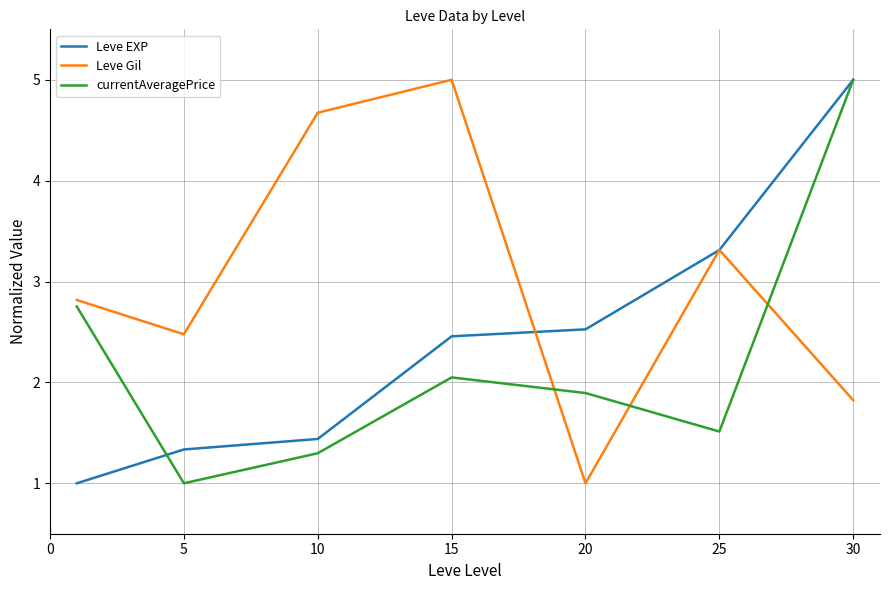

Which series has the largest total across all categories?

Leve Gil